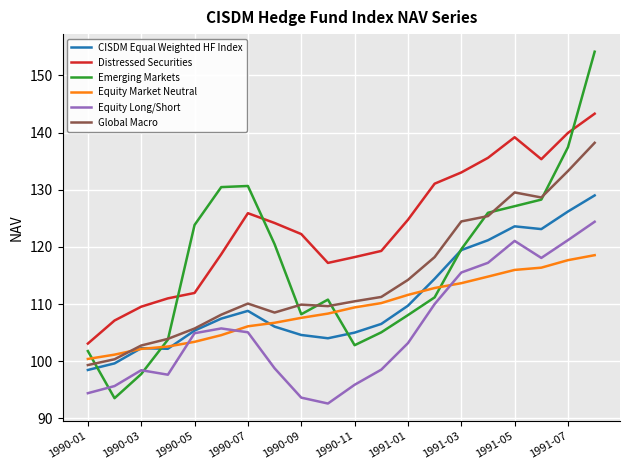

What is the smallest value displayed?

92.6